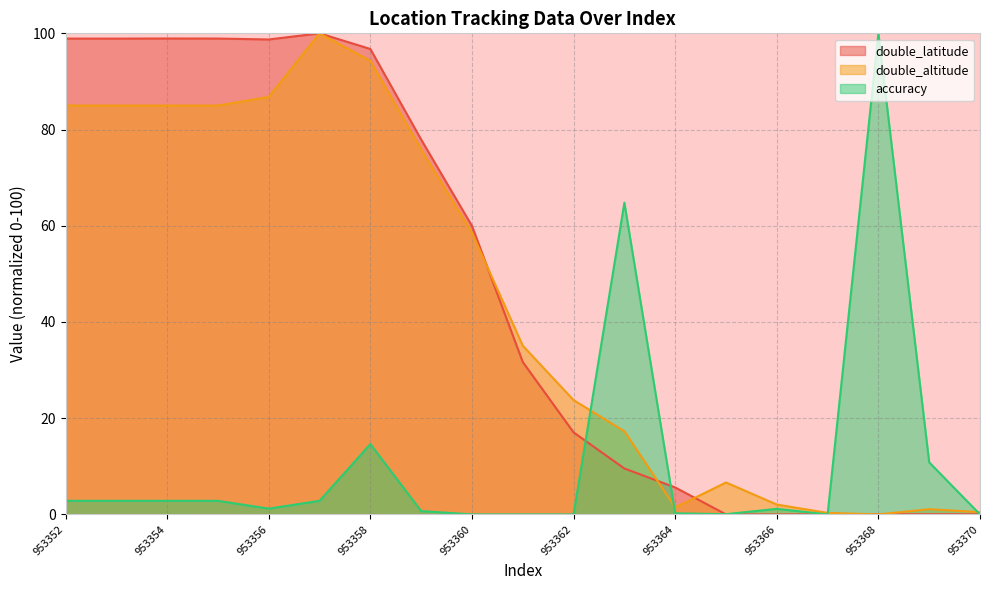

Does the chart have visible grid lines?

Yes